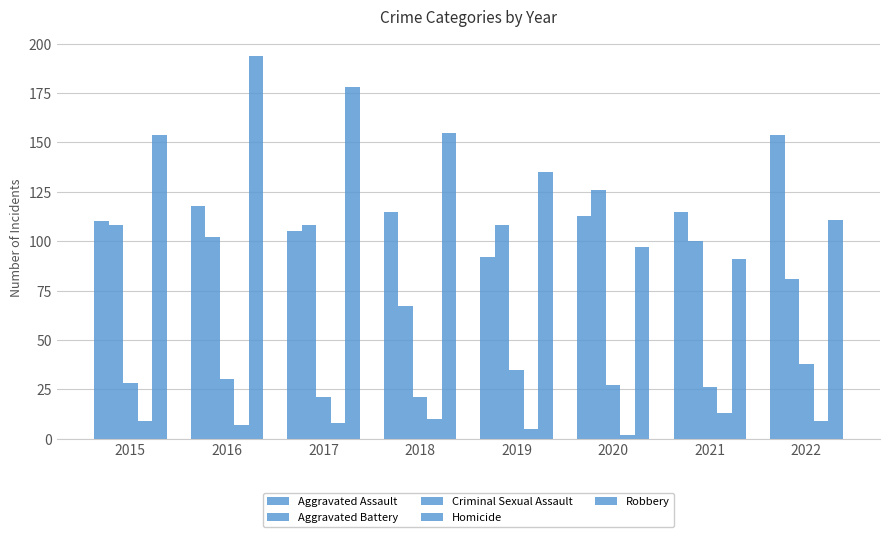

Does the chart contain stacked bars?

No